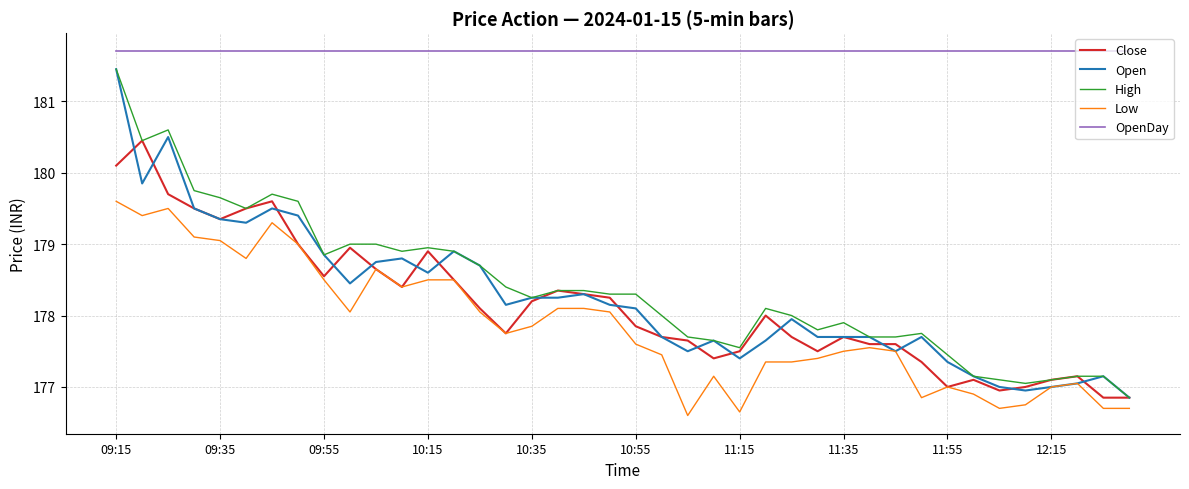

Which series has the largest total across all categories?

OpenDay